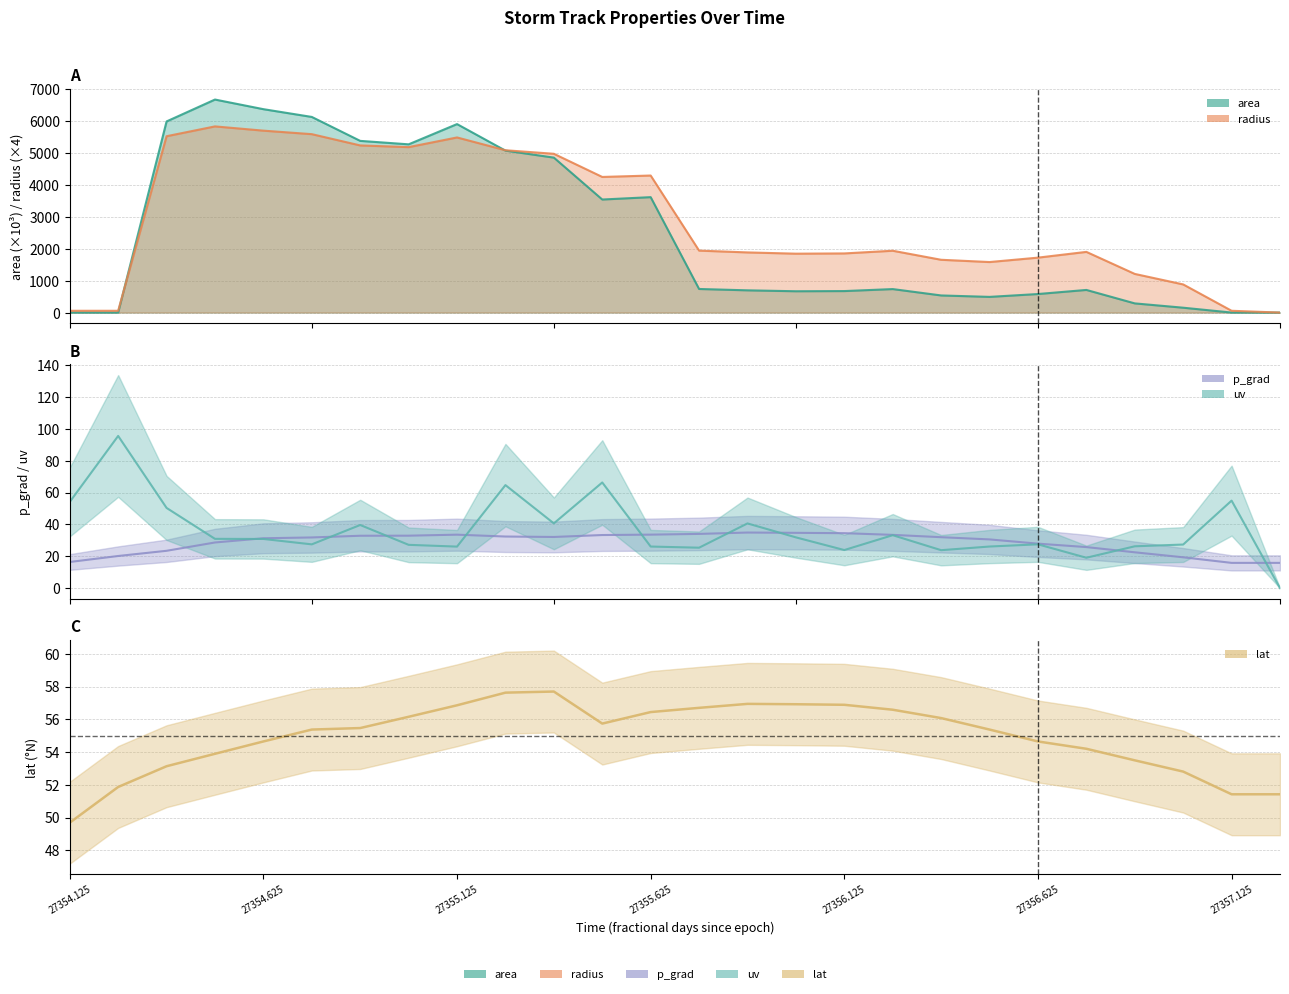

True or false: lat has more than 2 points higher than both neighbors.

False